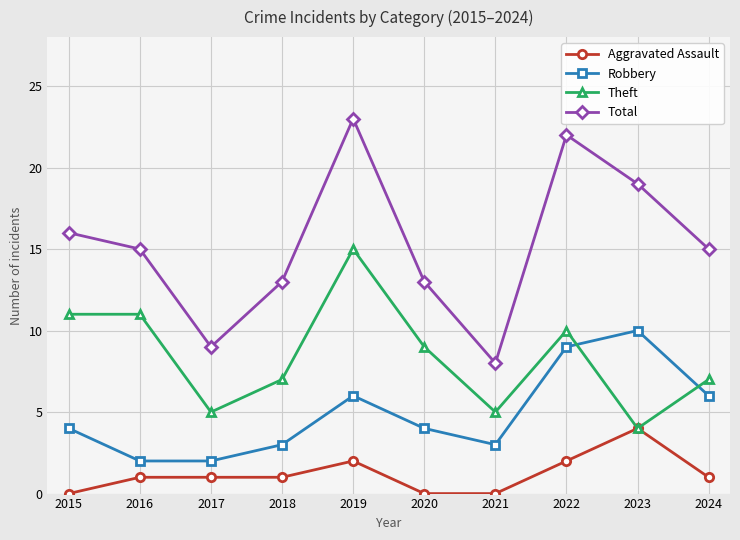

Reading left to right, list all the values displayed in this chart.

Aggravated Assault: 0	1	1	1	2	0	0	2	4	1
Robbery: 4	2	2	3	6	4	3	9	10	6
Theft: 11	11	5	7	15	9	5	10	4	7
Total: 16	15	9	13	23	13	8	22	19	15